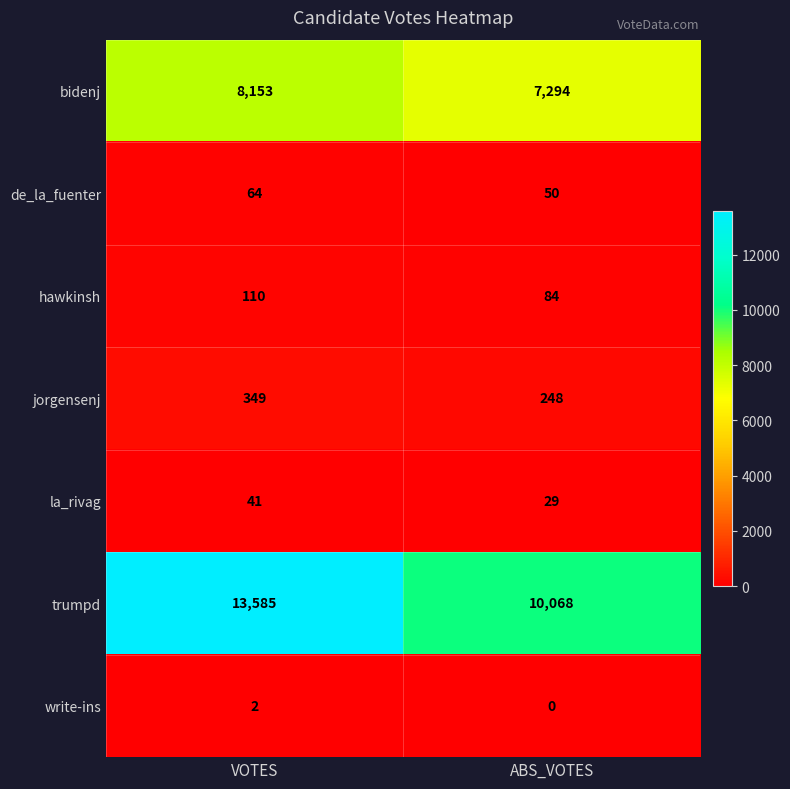

Which label corresponds to the largest value in the chart?

VOTES